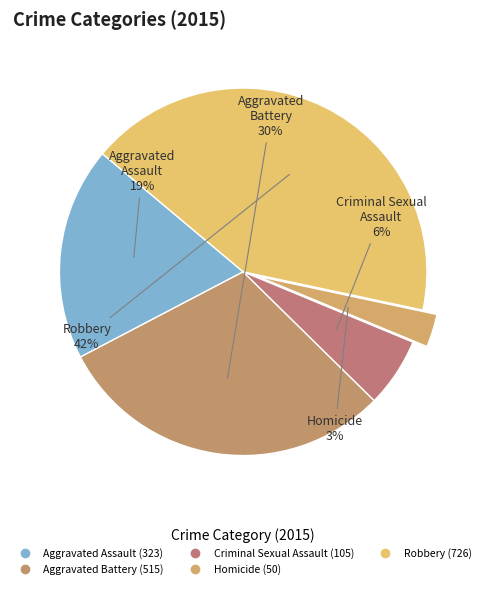

To the nearest percent, what is the difference between the largest and smallest slice percentages?

39%